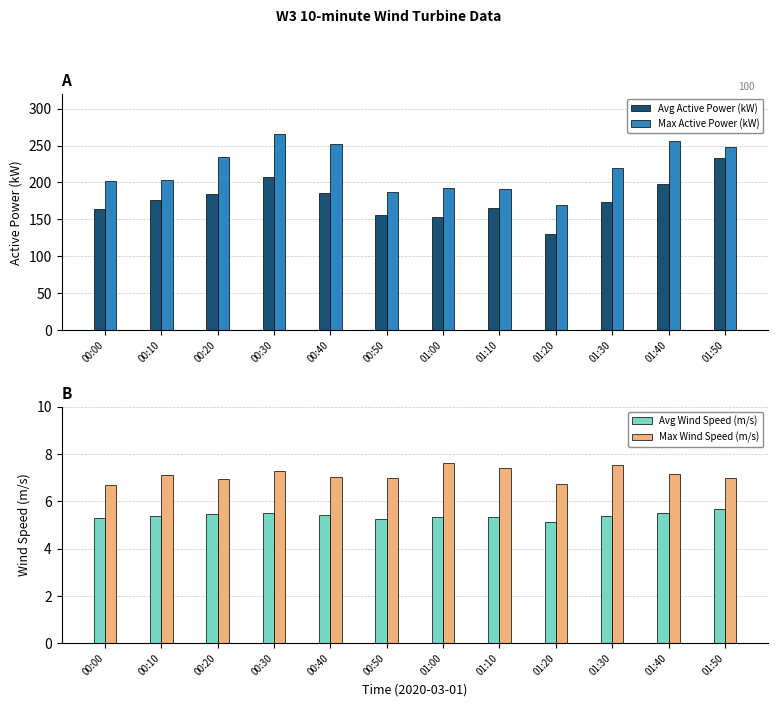

What is the difference between the highest and lowest values at 00:50?

182.3